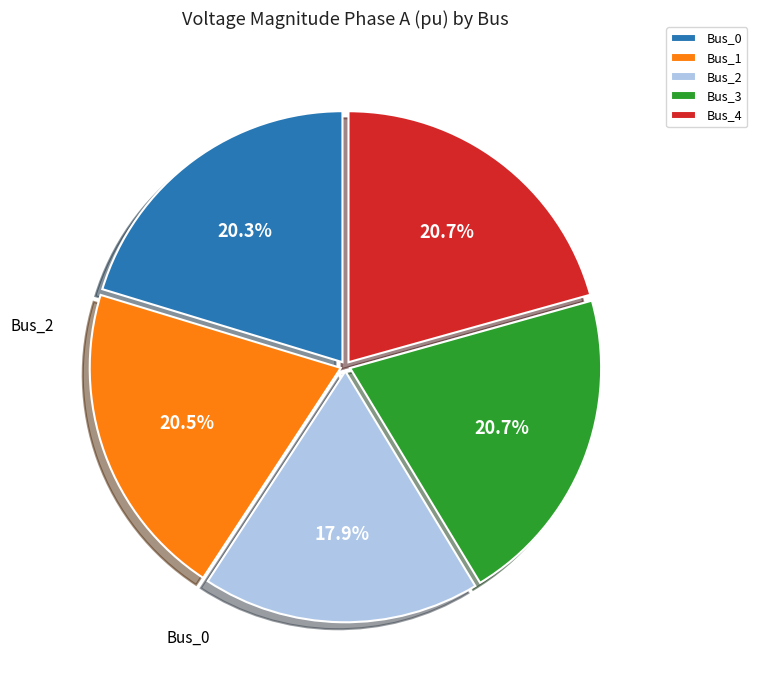

What is the smallest slice in the pie chart?

Bus_2